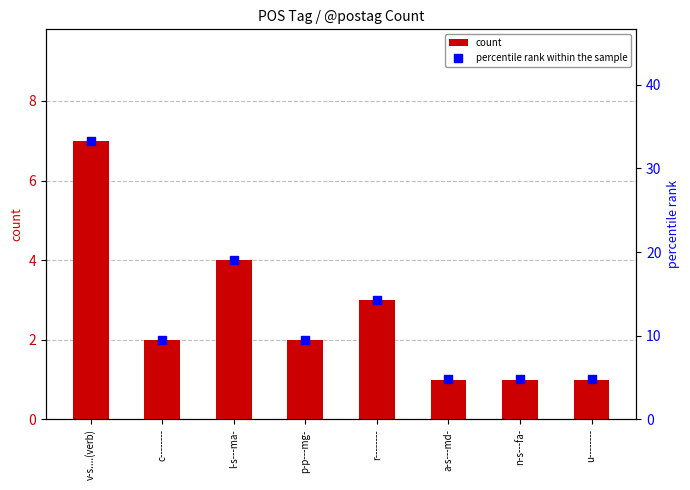

What are all the series names shown in the legend?

count, percentile rank within the sample